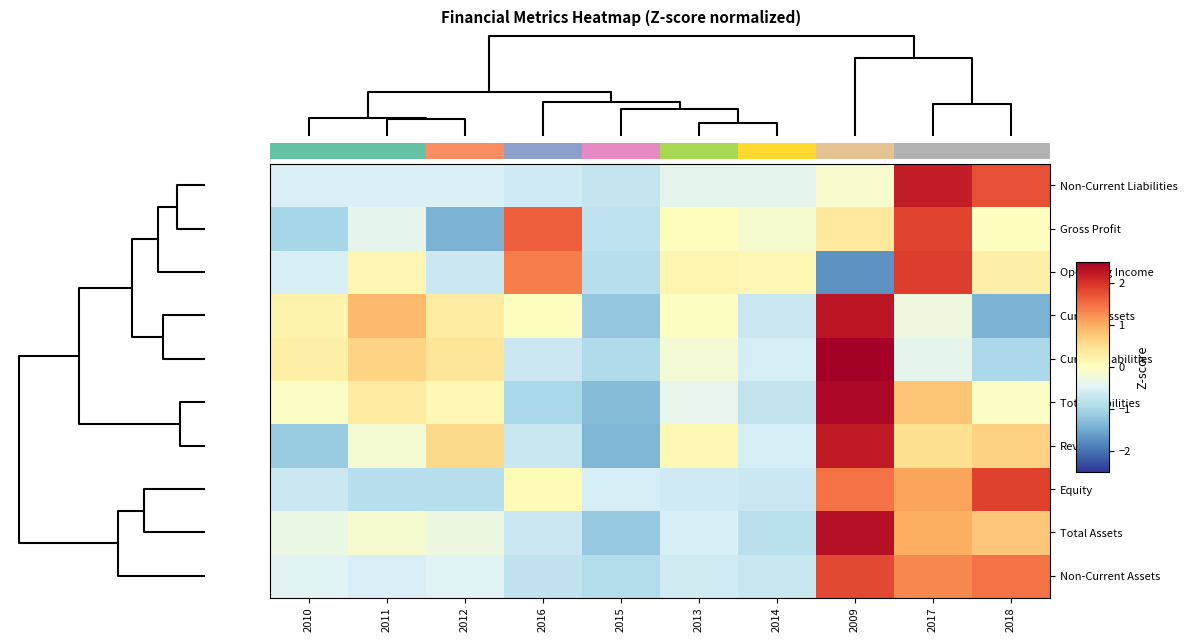

Is it true that Total Assets equals 1.6 at 2017?

False